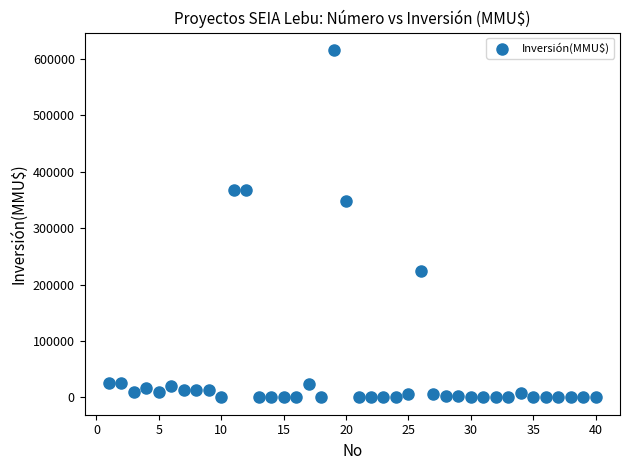

What Y value in the scatter plot is closest to 308000?

347600